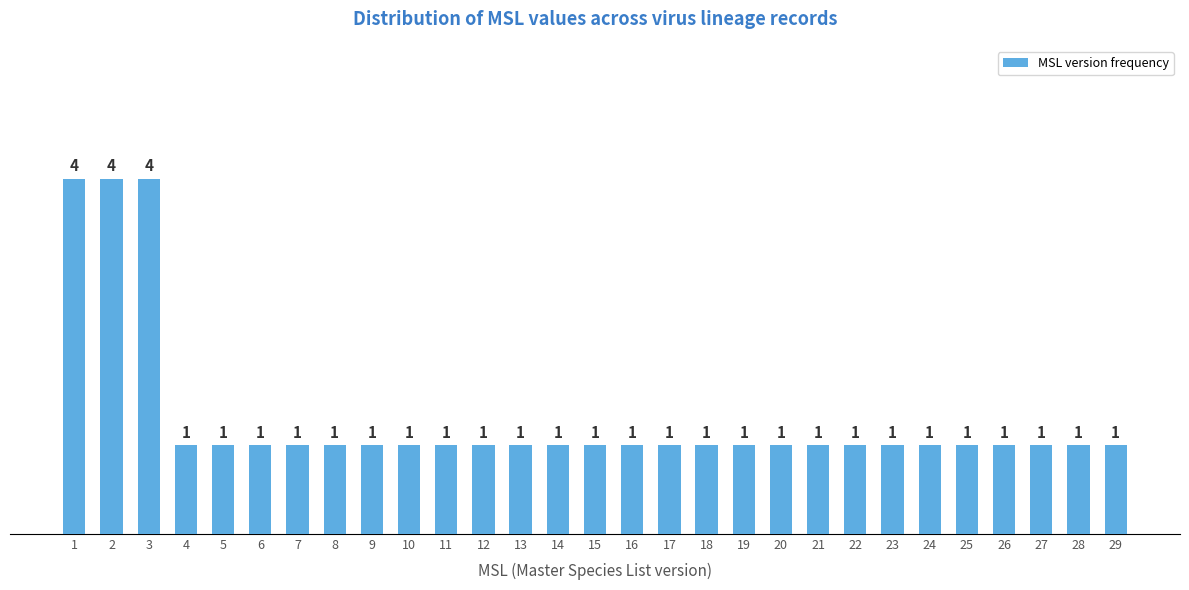

Reading left to right, extract all data points from this chart.

4	4	4	1	1	1	1	1	1	1	1	1	1	1	1	1	1	1	1	1	1	1	1	1	1	1	1	1	1